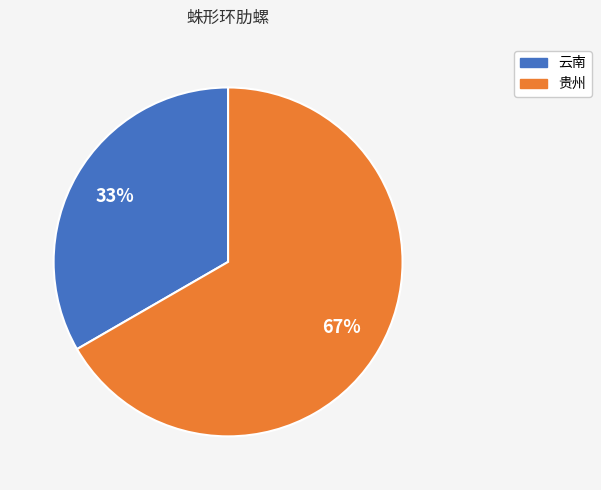

Combined, do 云南 and 贵州 account for over 50%?

Yes